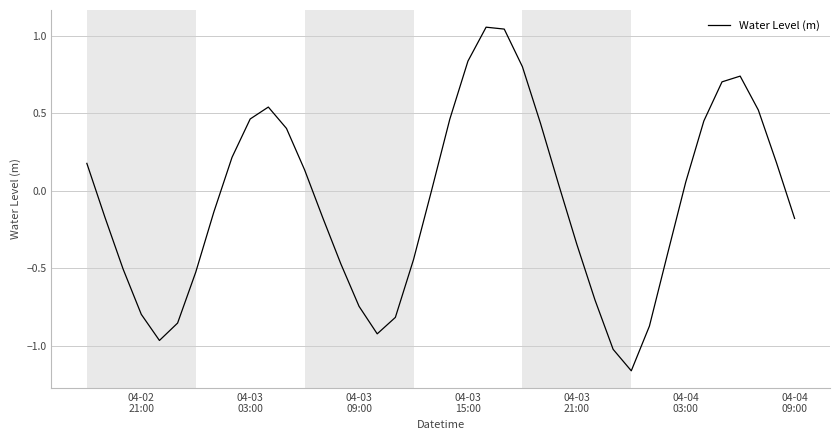

What is the difference between the maximum and minimum values?

2.2